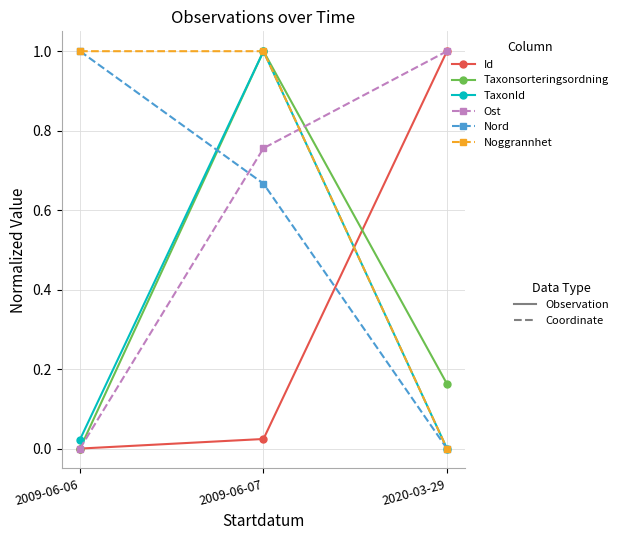

How many categories are shown in the chart?

3